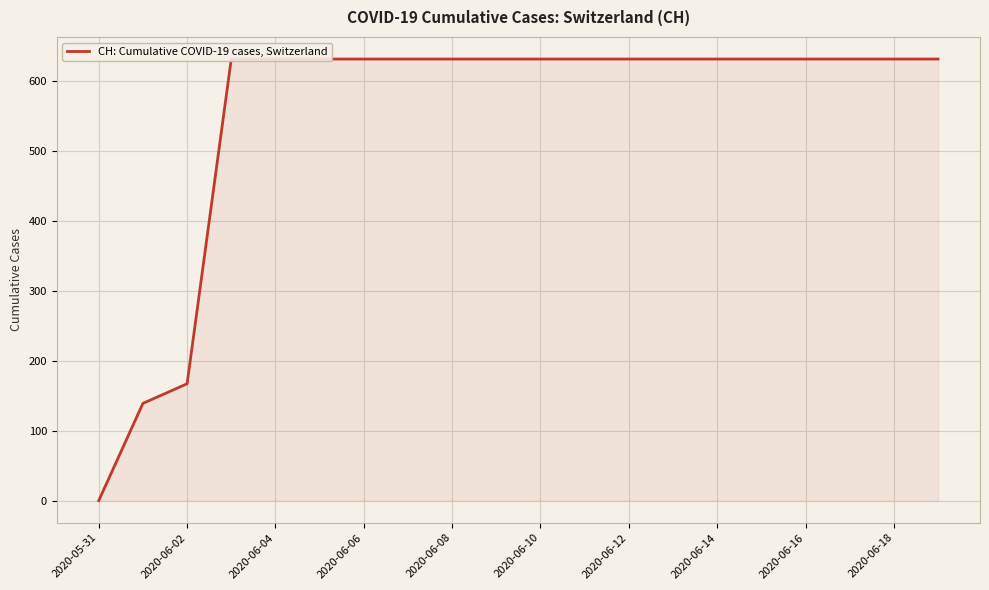

What is the change in value from 2020-05-31 to 2020-06-14?

+631